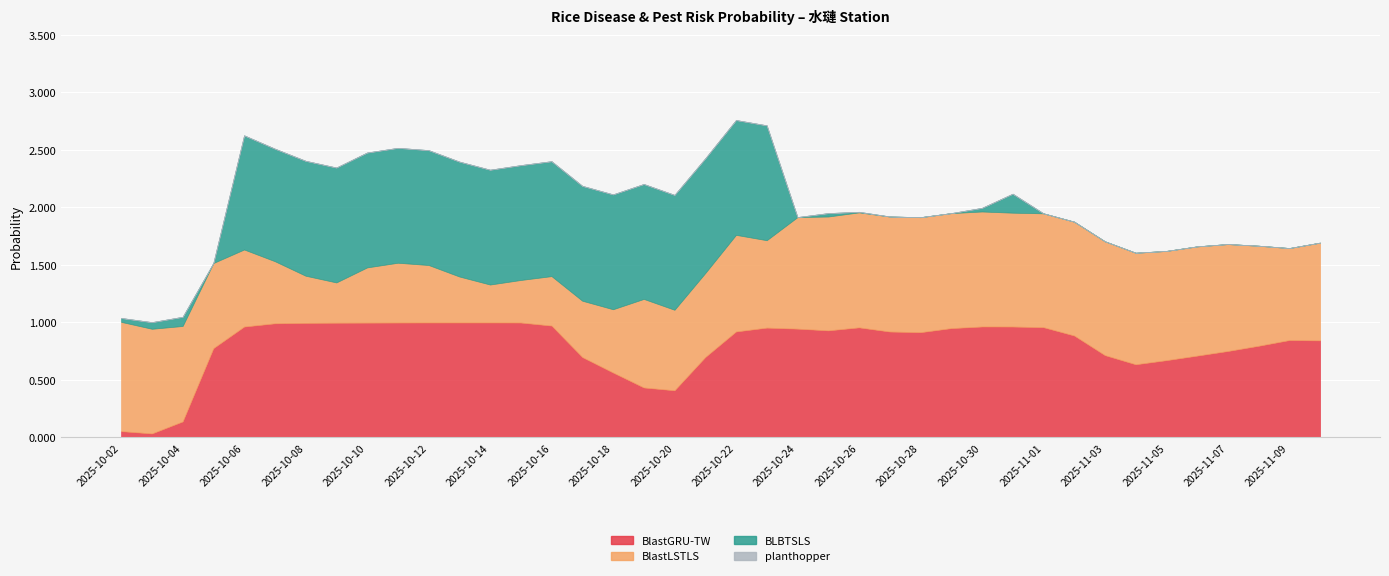

At which category is the sum across all series the highest?

2025-10-22